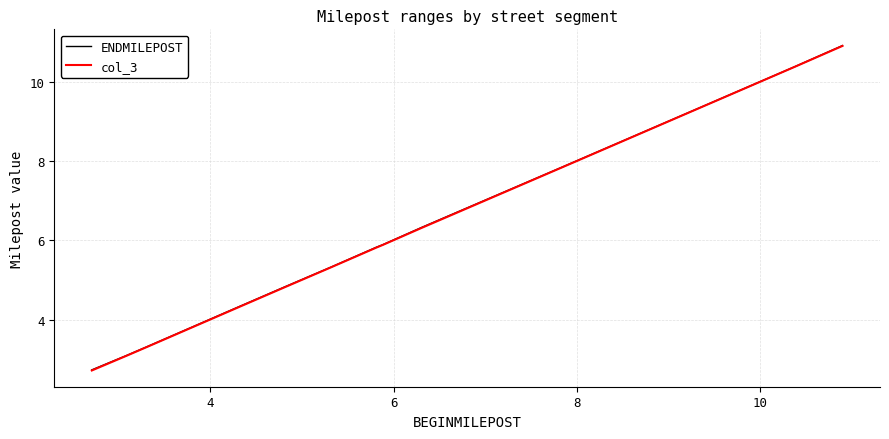

Which series has the widest spread of values?

col_3